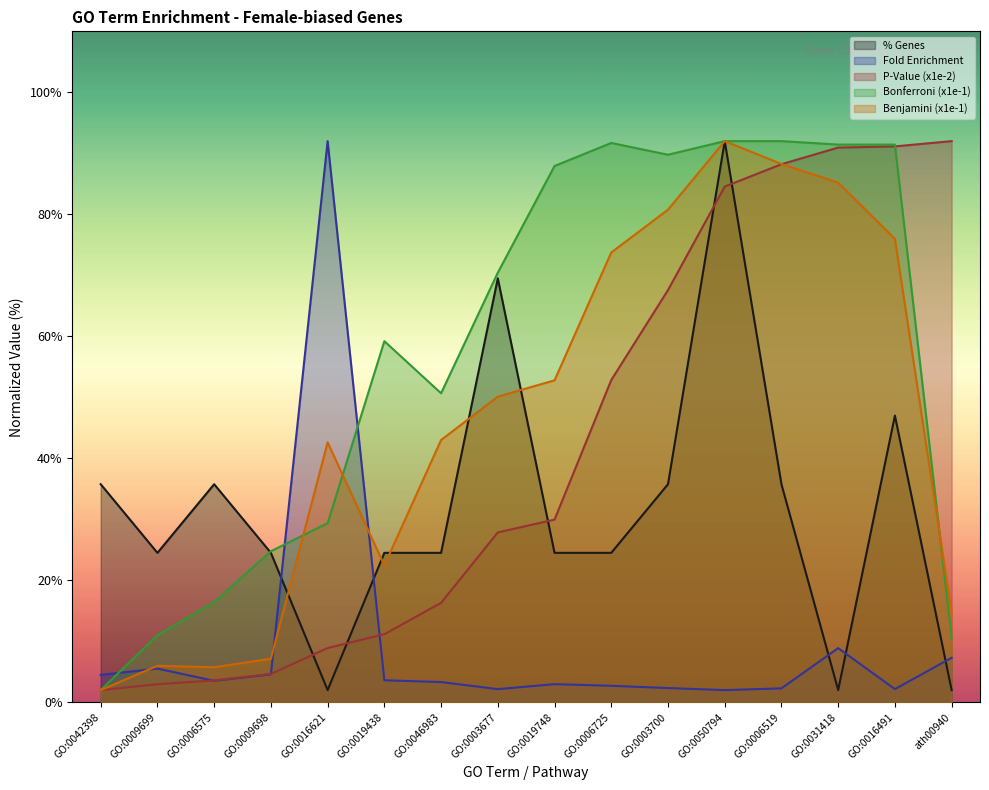

Reading right to left, transcribe all the data shown in this chart.

% Genes: 2.0	47.0	2.0	35.8	92.0	35.8	24.5	24.5	69.5	24.5	24.5	2.0	24.5	35.8	24.5	35.8
Fold Enrichment: 7.3	2.2	8.9	2.3	2.0	2.3	2.7	3.0	2.2	3.3	3.6	92.0	4.6	3.5	5.5	4.5
P-Value (x1e-2): 92.0	91.1	90.9	88.2	84.5	67.6	52.8	29.9	27.9	16.3	11.2	8.9	4.6	3.6	3.0	2.0
Bonferroni (x1e-1): 10.5	91.4	91.4	92.0	92.0	89.8	91.7	87.9	70.4	50.7	59.2	29.4	24.8	16.4	11.0	2.0
Benjamini (x1e-1): 14.7	76.0	85.2	88.3	92.0	80.8	73.7	52.8	50.1	43.0	22.4	42.6	7.1	5.7	6.0	2.0